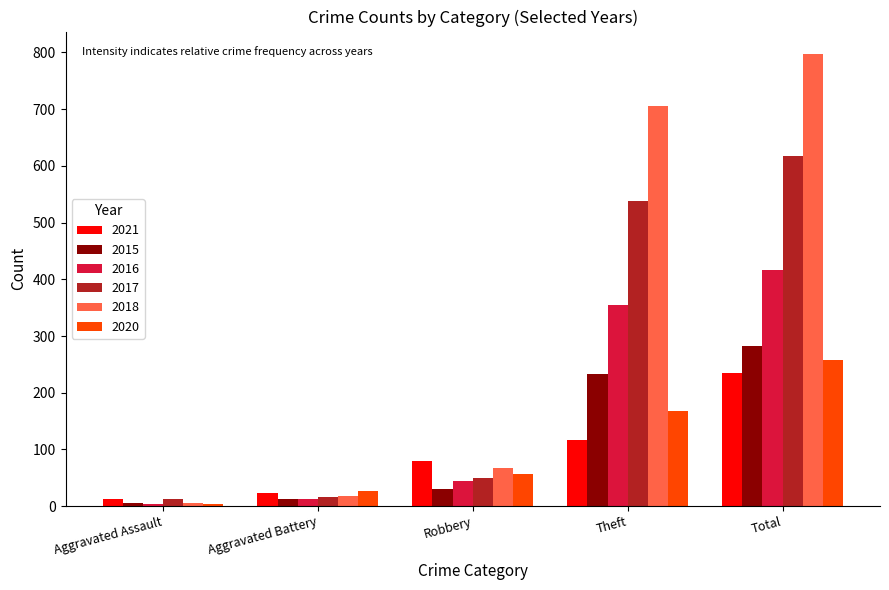

List the series in order of their peak value, highest first.

2018, 2017, 2016, 2015, 2020, 2021